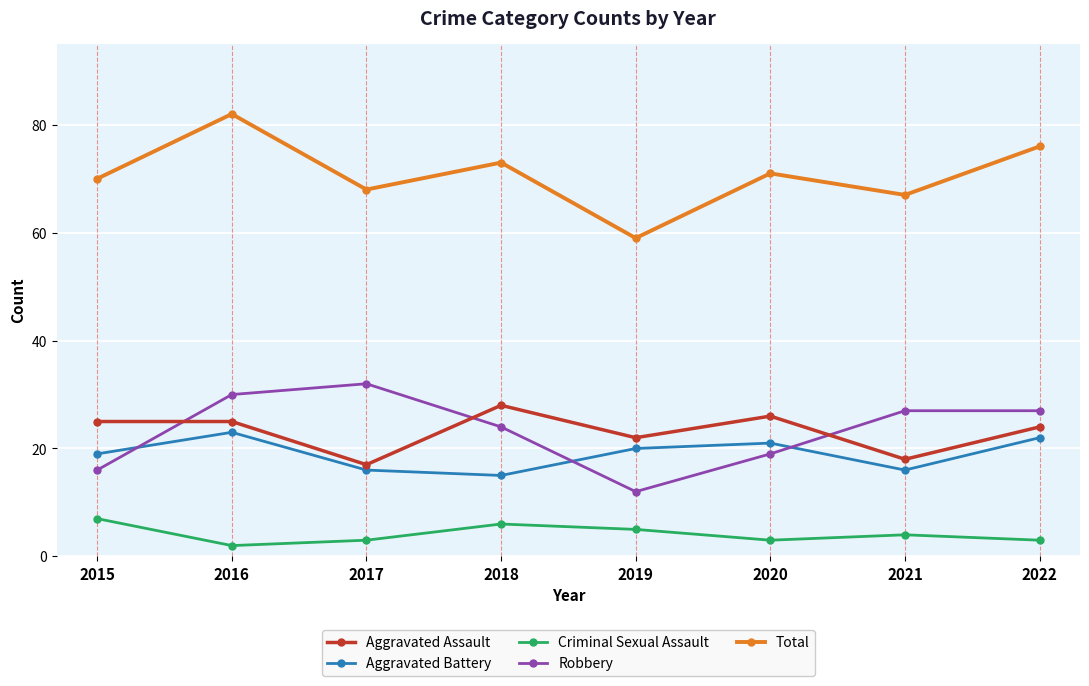

Rank the series by their maximum value, from highest to lowest.

Total, Robbery, Aggravated Assault, Aggravated Battery, Criminal Sexual Assault